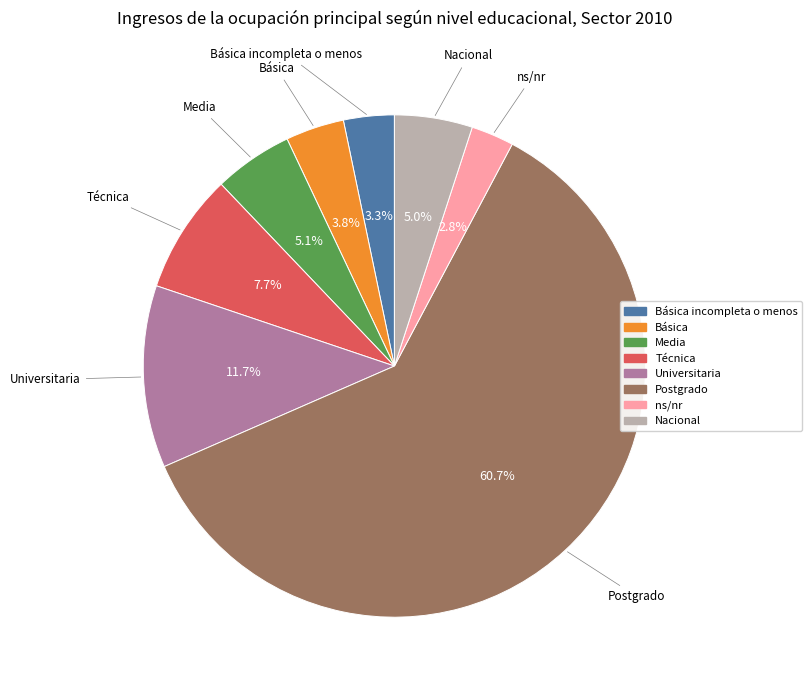

Which has a higher value, Técnica or Básica?

Técnica